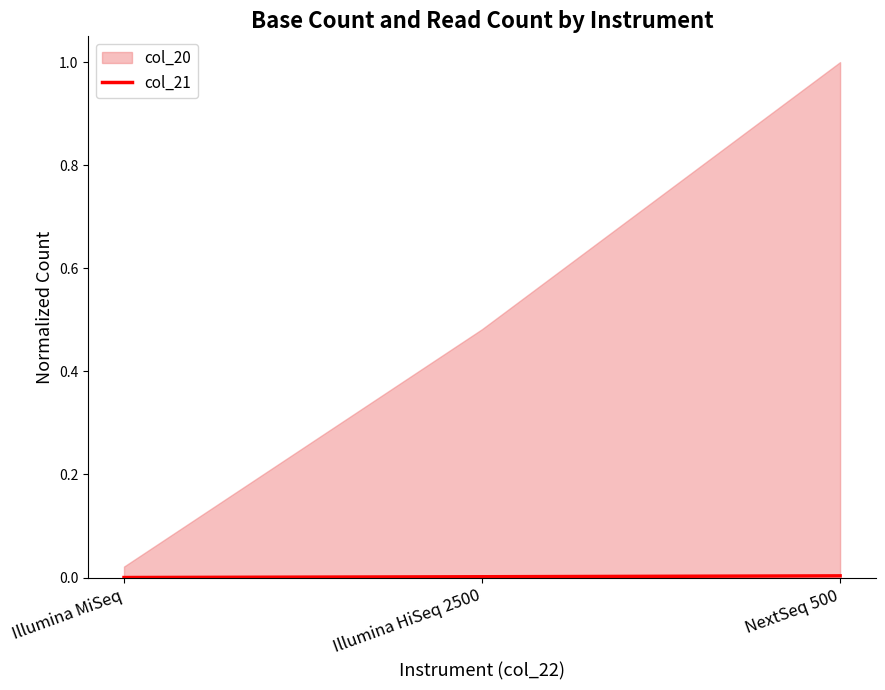

List the labels in order of value, smallest first.

Illumina MiSeq, Illumina HiSeq 2500, NextSeq 500